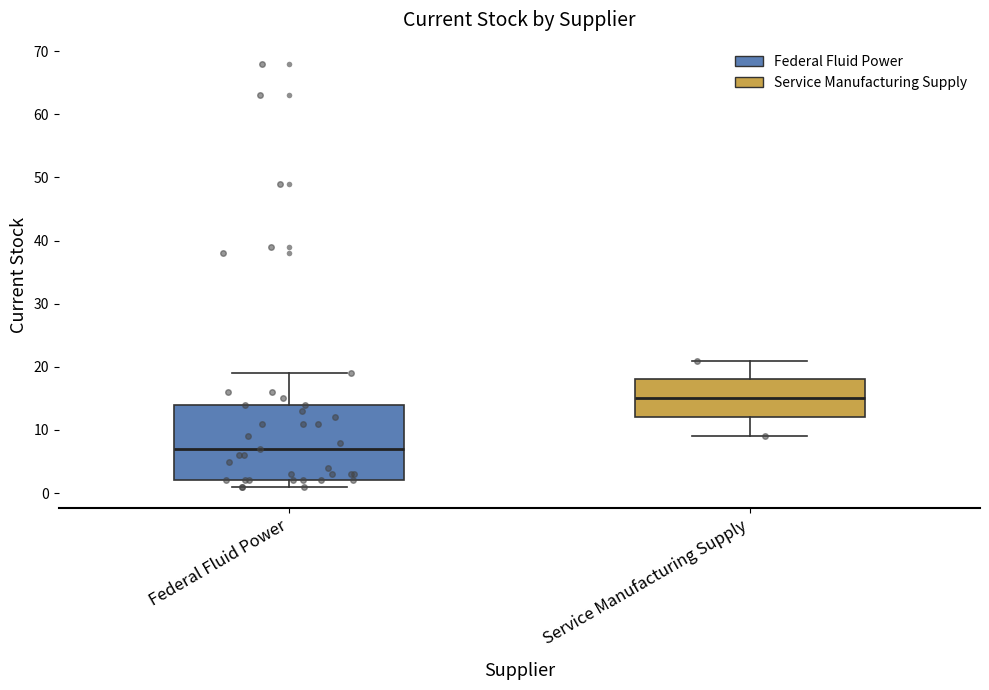

Where does the upper whisker of the box for Service Manufacturing Supply end on the y-axis? The values are not printed on the chart, so give them approximately, as read against the axis.

21